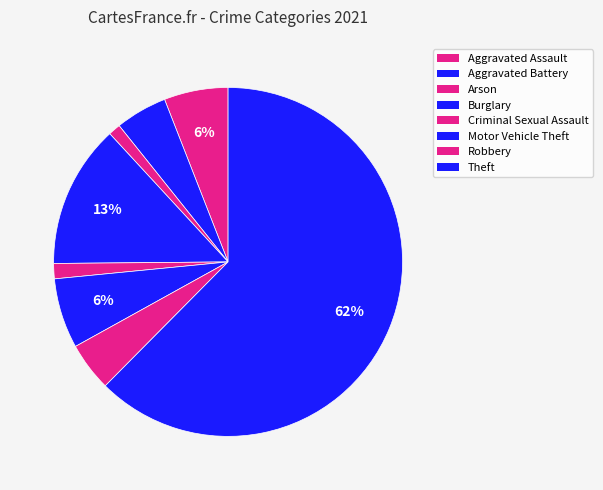

How many slices are in this pie chart?

8